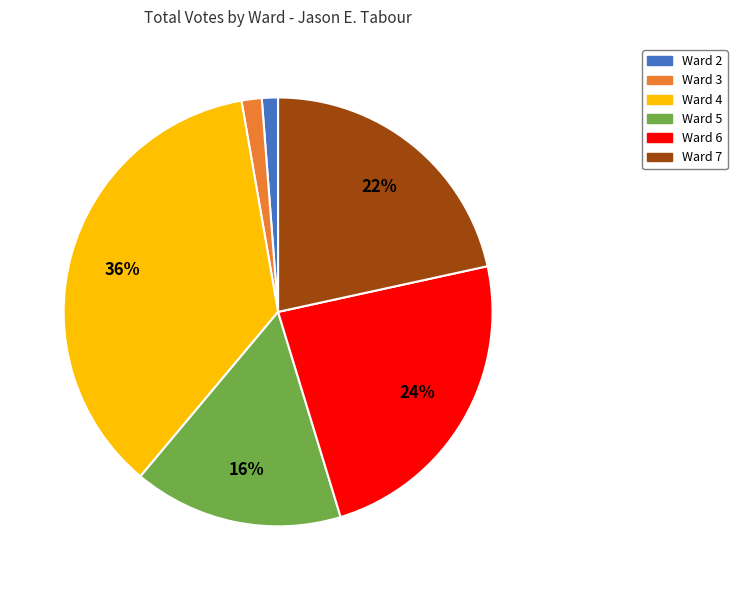

Is Ward 6 the majority of the pie?

No